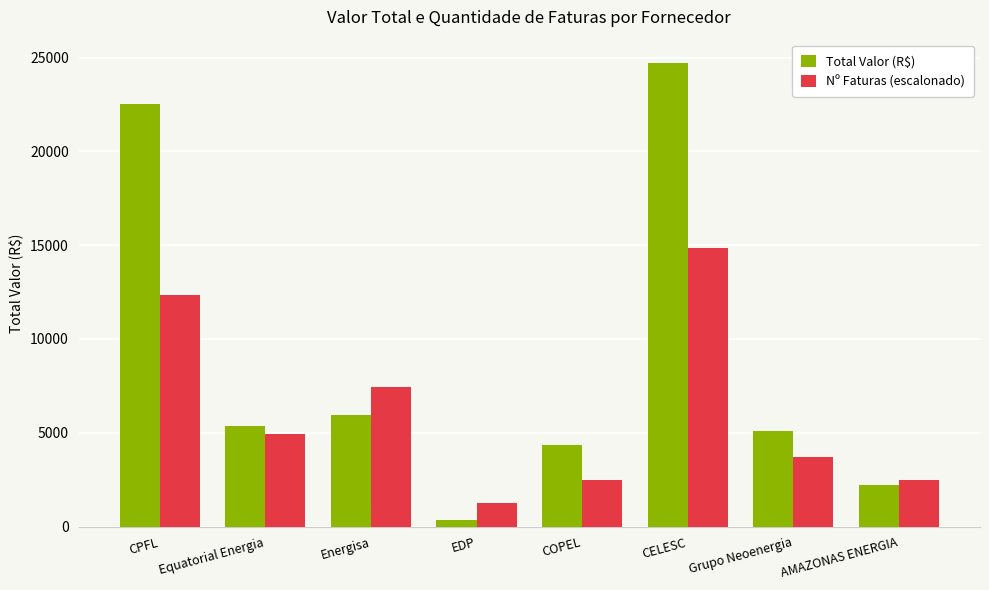

At COPEL, list the series in order from largest to smallest.

Total Valor (R$), Nº Faturas (escalonado)